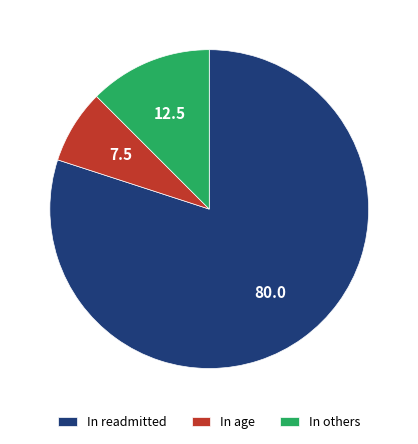

True or false: In others accounts for 12% of the total.

True